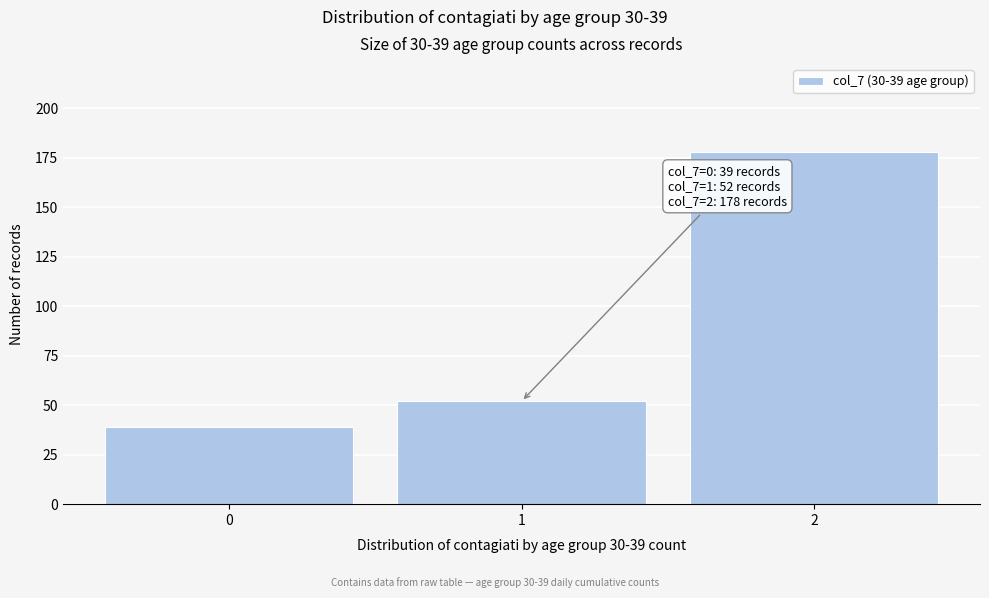

Reading left to right, list all the values displayed in this chart.

39	52	178